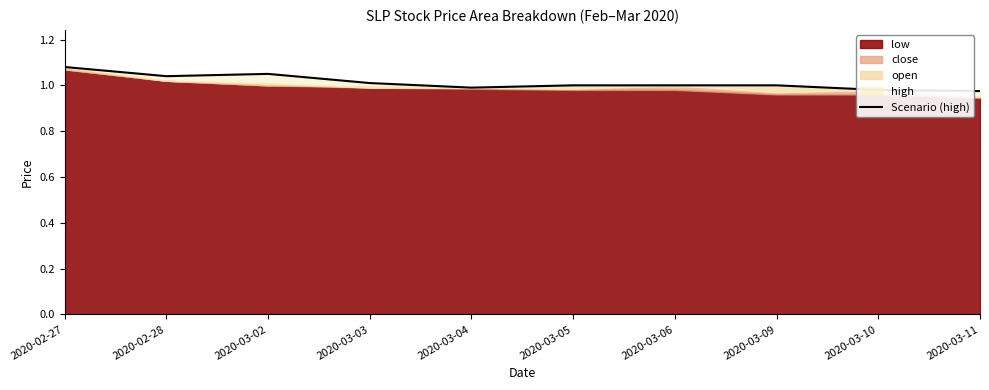

What is the label of the 7th point from the left?

2020-03-06